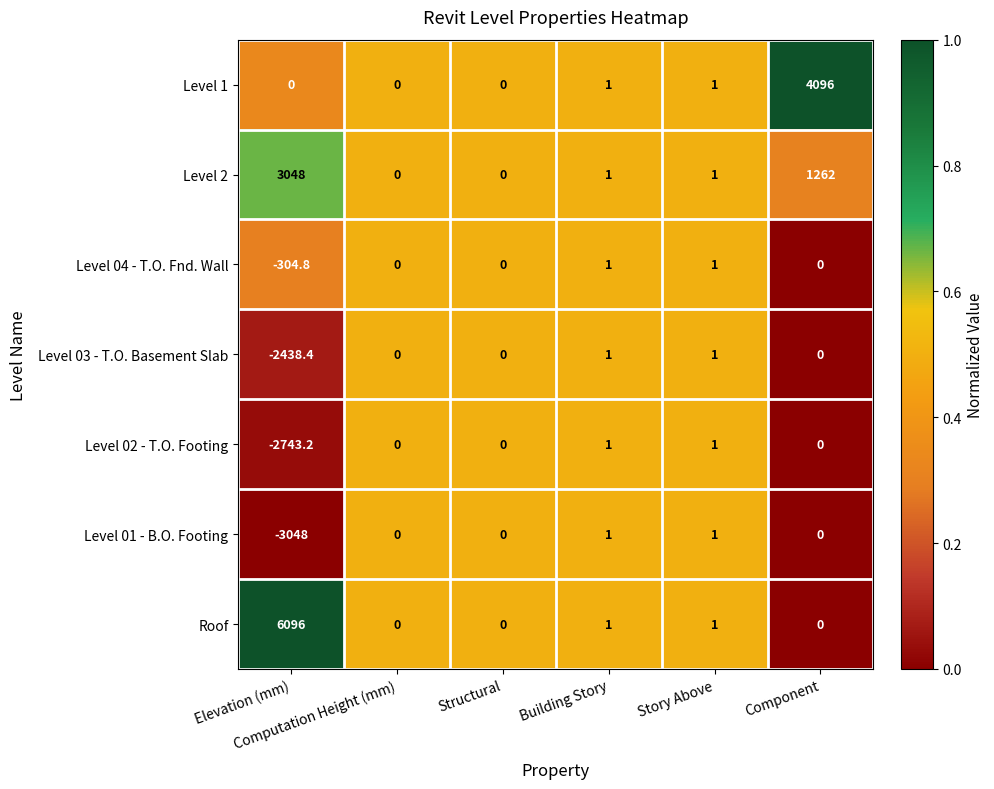

What is the maximum value shown in the chart?

6096.0